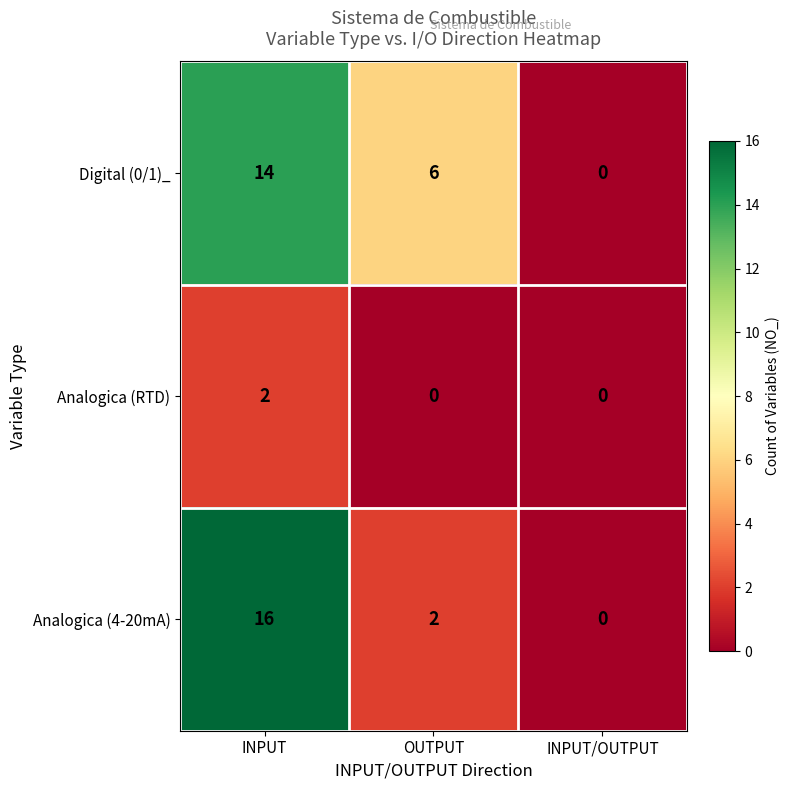

Which series has the largest total across all categories?

Digital (0/1)_